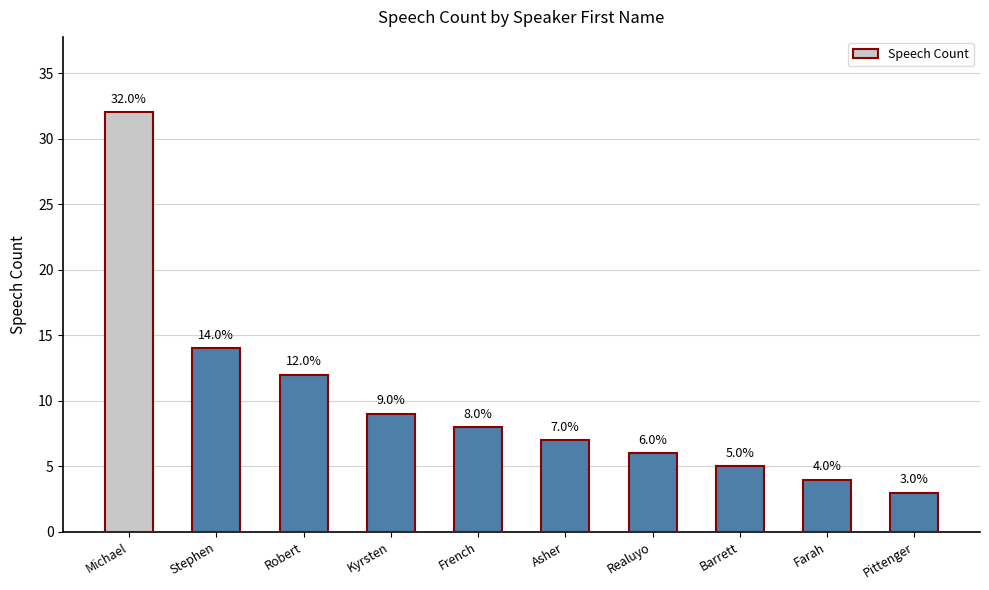

What is the label of the 4th bar from the left?

Kyrsten